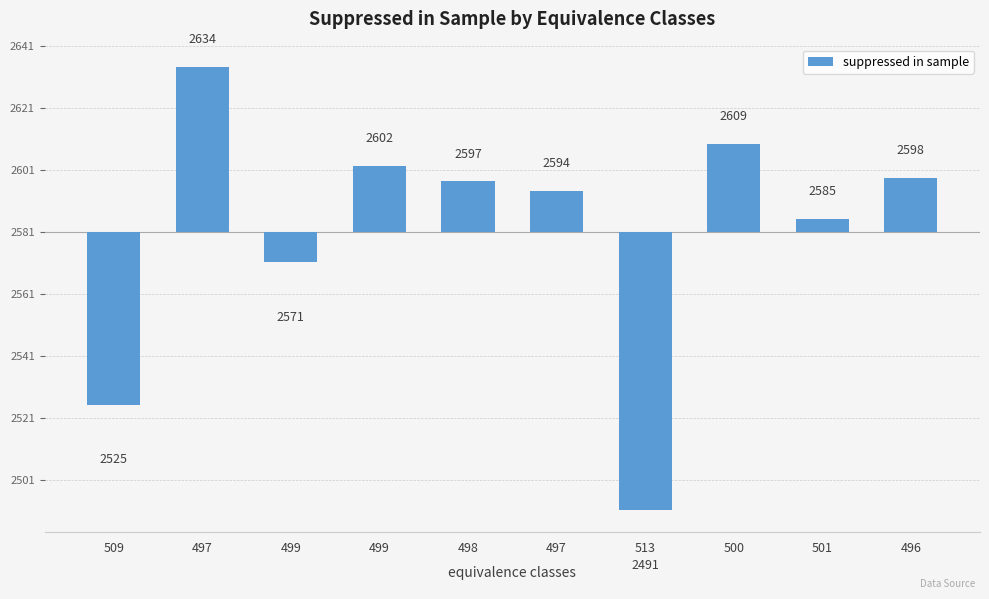

Which category has the highest value across all series?

497